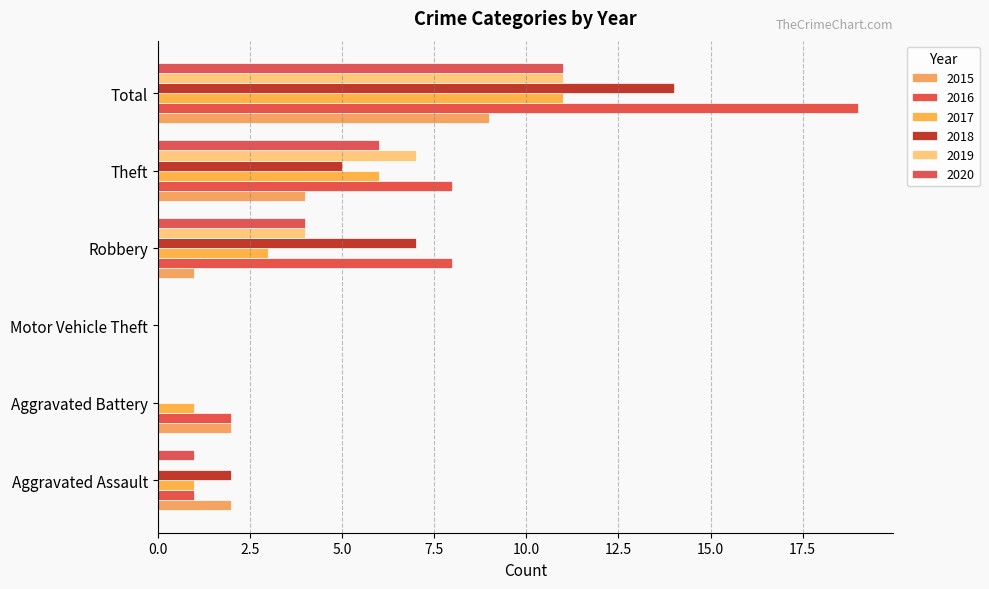

What is the sum of the 2018 values at Motor Vehicle Theft and Aggravated Assault?

2